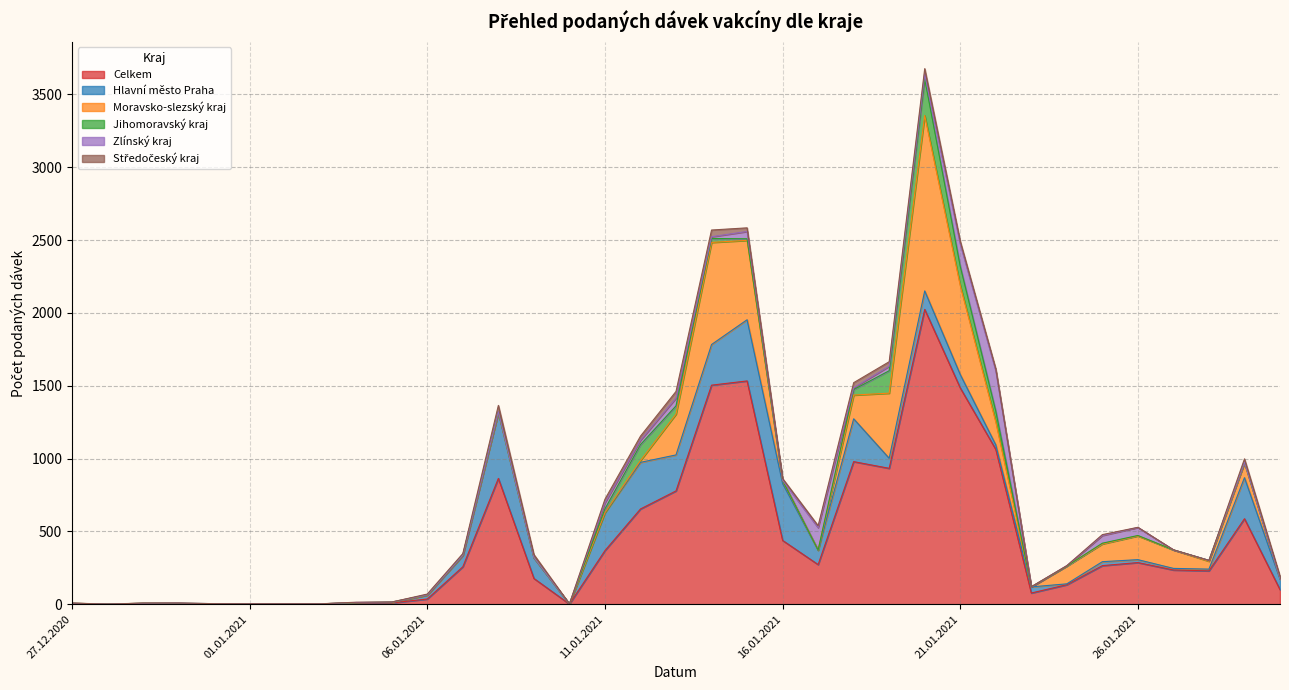

What are all the series names shown in the legend?

Celkem, Hlavní město Praha, Moravsko-slezský kraj, Jihomoravský kraj, Zlínský kraj, Středočeský kraj